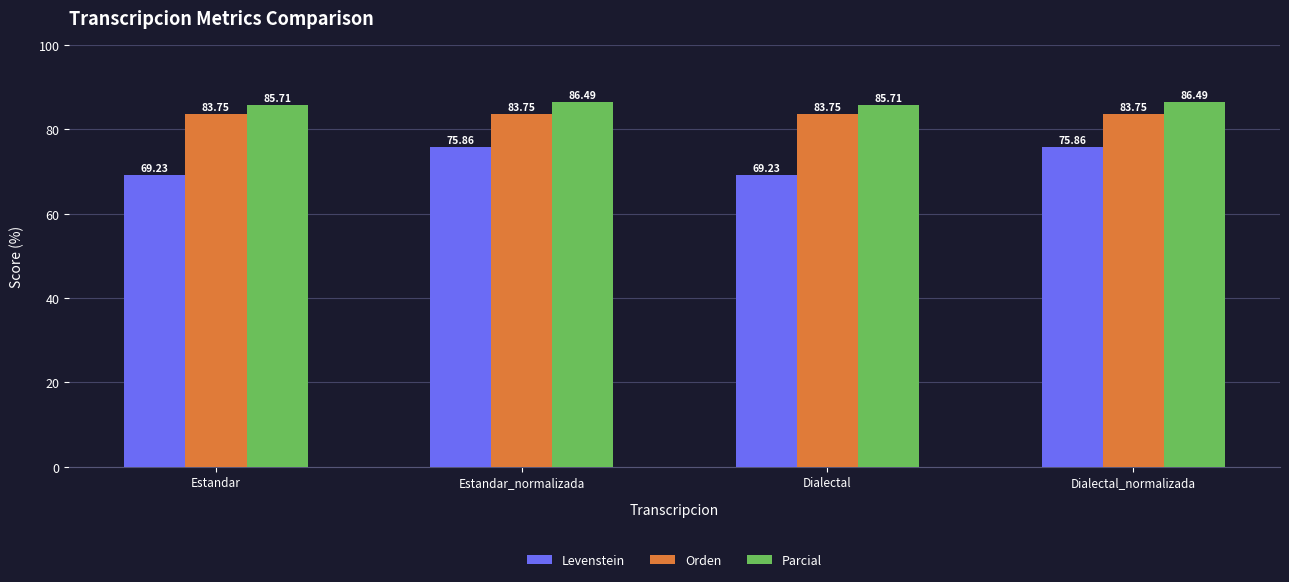

What is the value of the Parcial bar at the 2nd from the left?

86.5